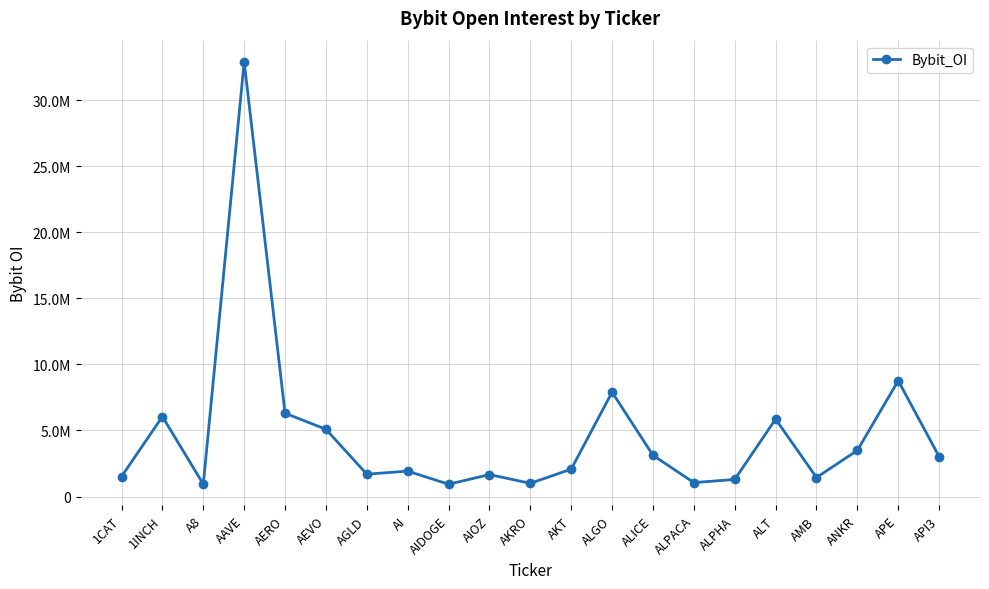

What is the label of the 19th point from the left?

ANKR